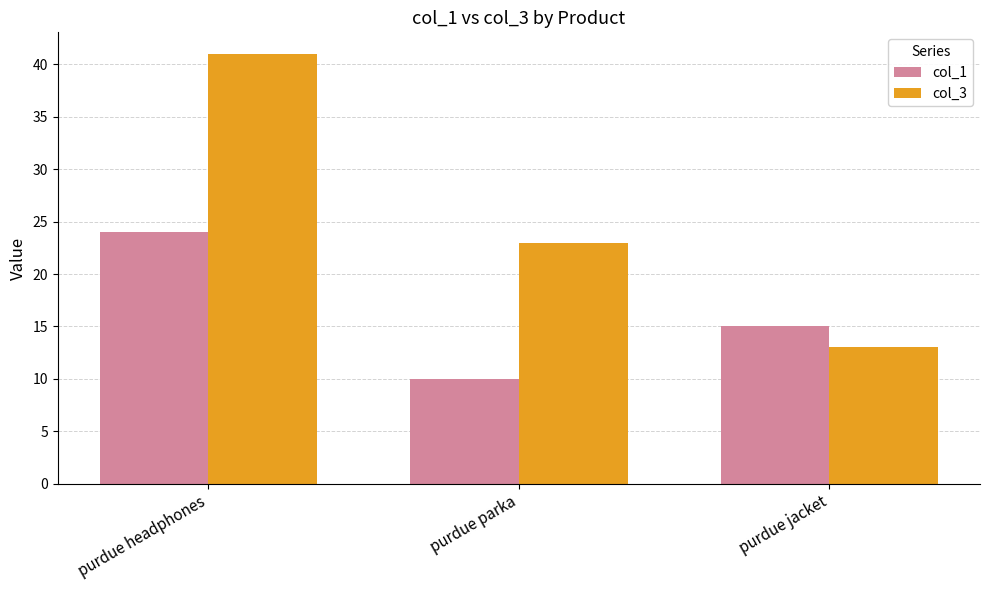

How many data points does each series have?

3